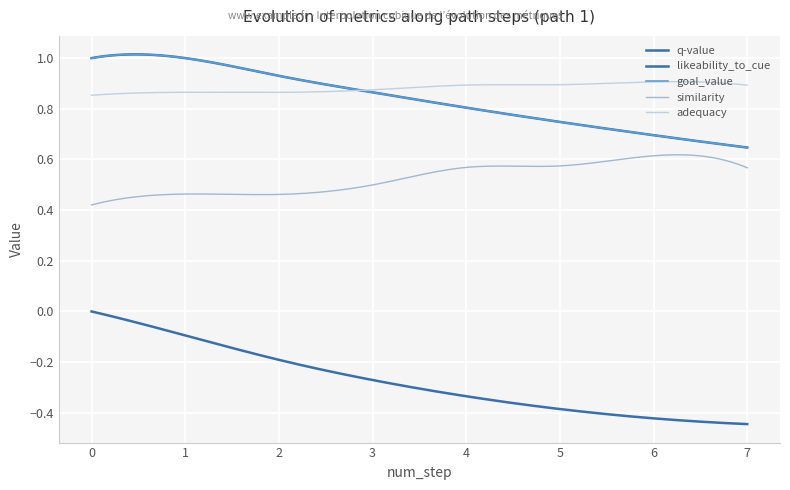

Which series has the widest spread of values?

q-value